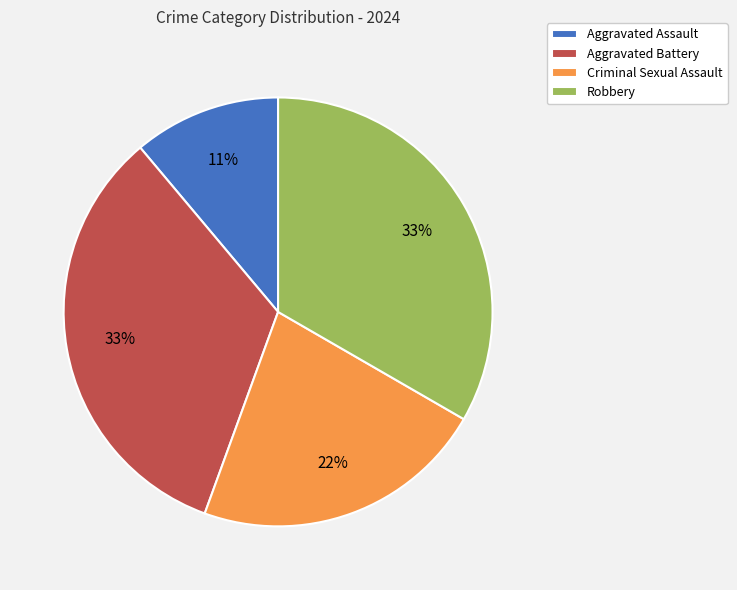

To the nearest percent, what percentage of the pie is Aggravated Battery?

33%